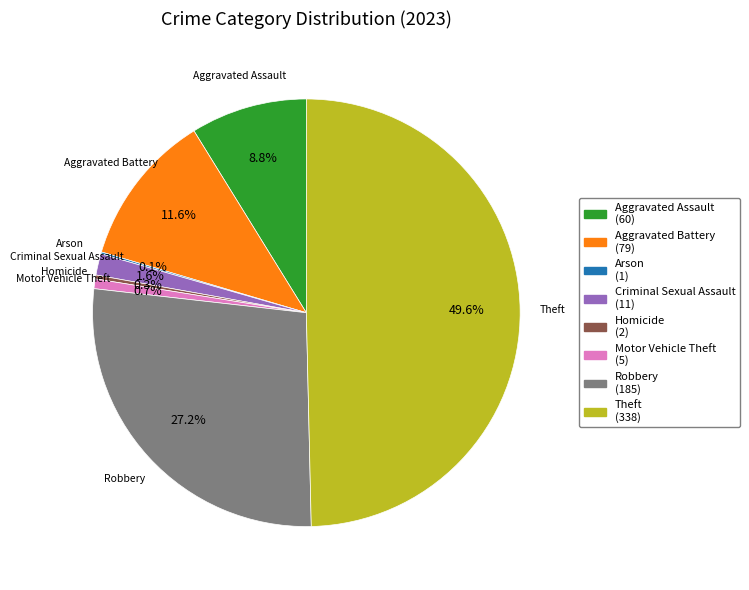

To the nearest percent, what is the difference between the largest and smallest slice percentages?

50%